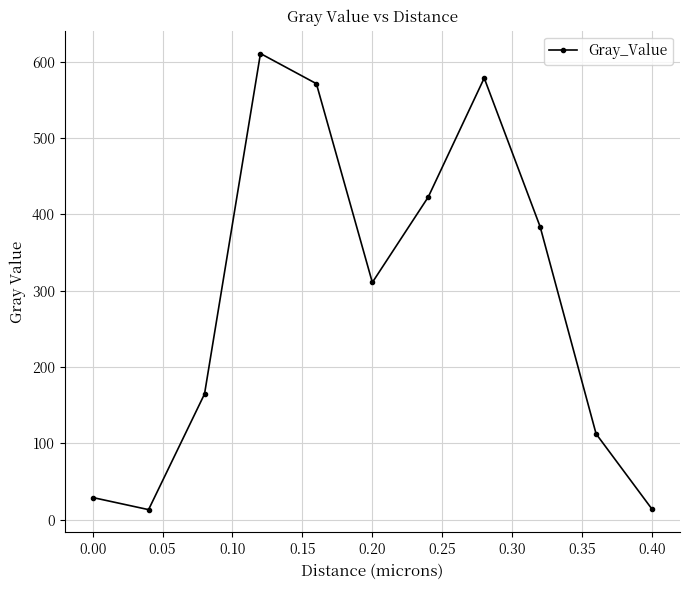

What is the greatest value displayed?

610.9